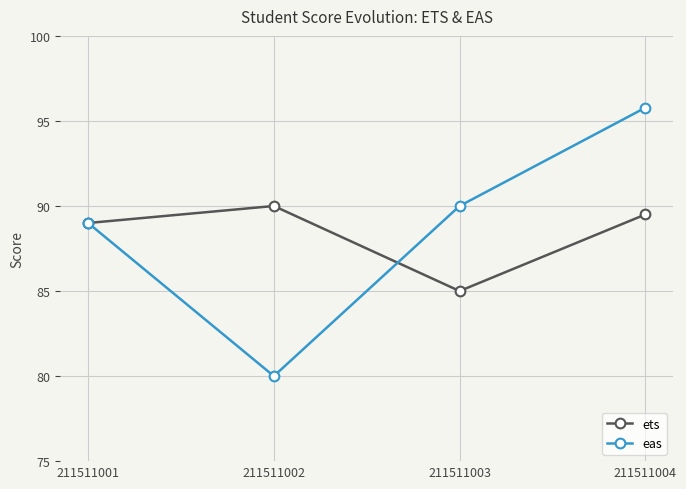

What is the total value across all series at 211511001?

178.0